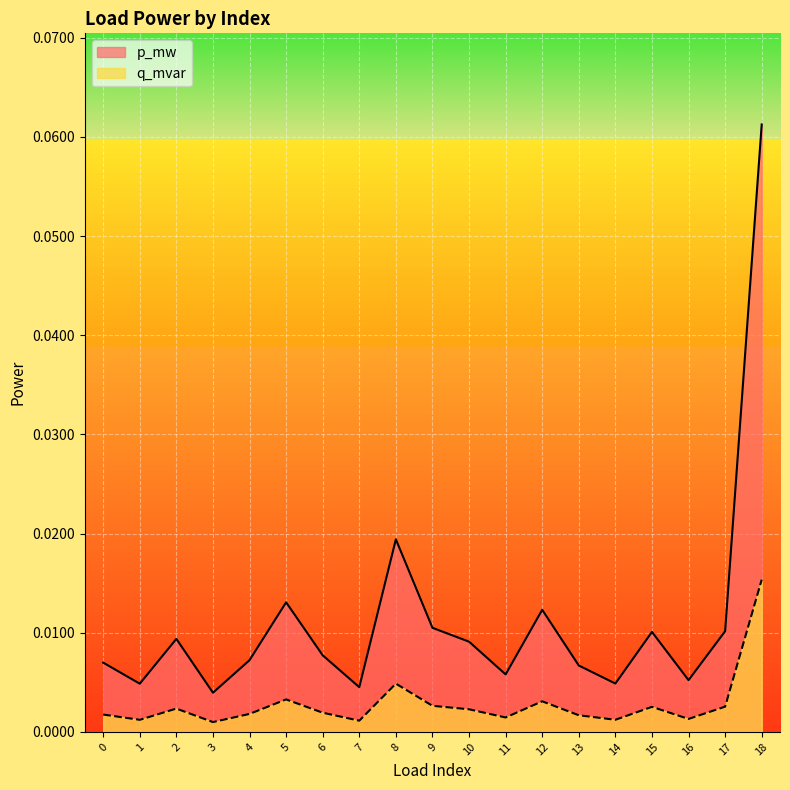

Where is the first local maximum for q_mvar?

2